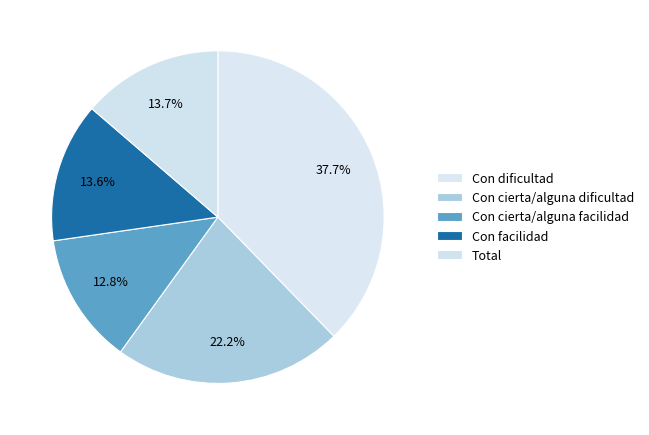

Count the number of slices in the pie.

5